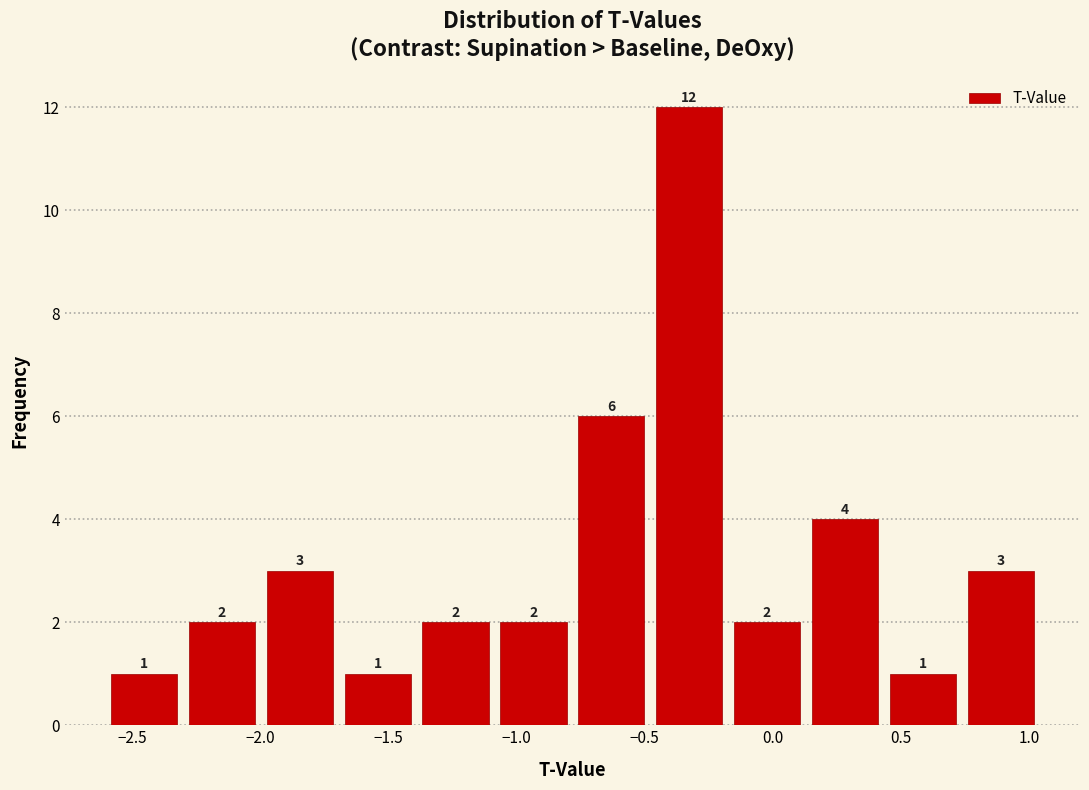

Reading left to right, list every bar in this chart as the range it spans on the x-axis followed by its height. The bar edges are not printed on the chart, so give them approximately, as read against the axis.

-2.60 to -2.30: 1
-2.30 to -2.00: 2
-2.00 to -1.70: 3
-1.70 to -1.40: 1
-1.40 to -1.10: 2
-1.10 to -0.80: 2
-0.80 to -0.50: 6
-0.50 to -0.15: 12
-0.15 to 0.15: 2
0.15 to 0.45: 4
0.45 to 0.75: 1
0.75 to 1.05: 3